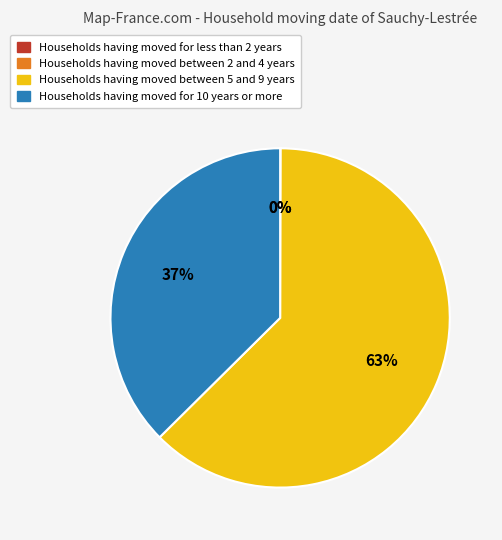

To the nearest percent, what is the average slice percentage?

25%